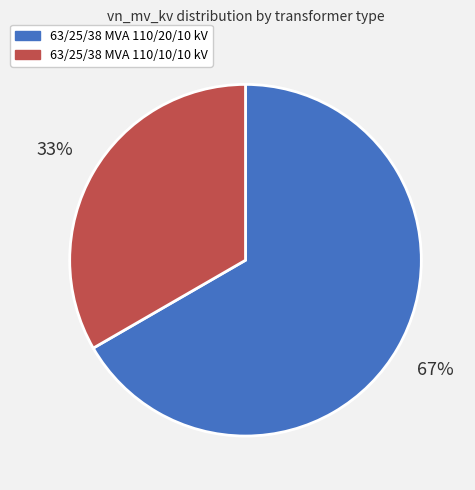

Is there a majority slice in this chart?

Yes